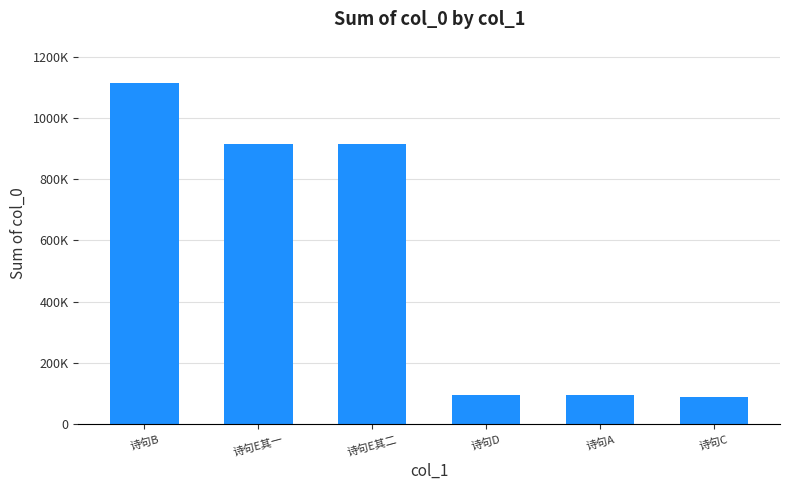

Rank the categories by value from lowest to highest.

诗句C, 诗句A, 诗句D, 诗句E其二, 诗句E其一, 诗句B